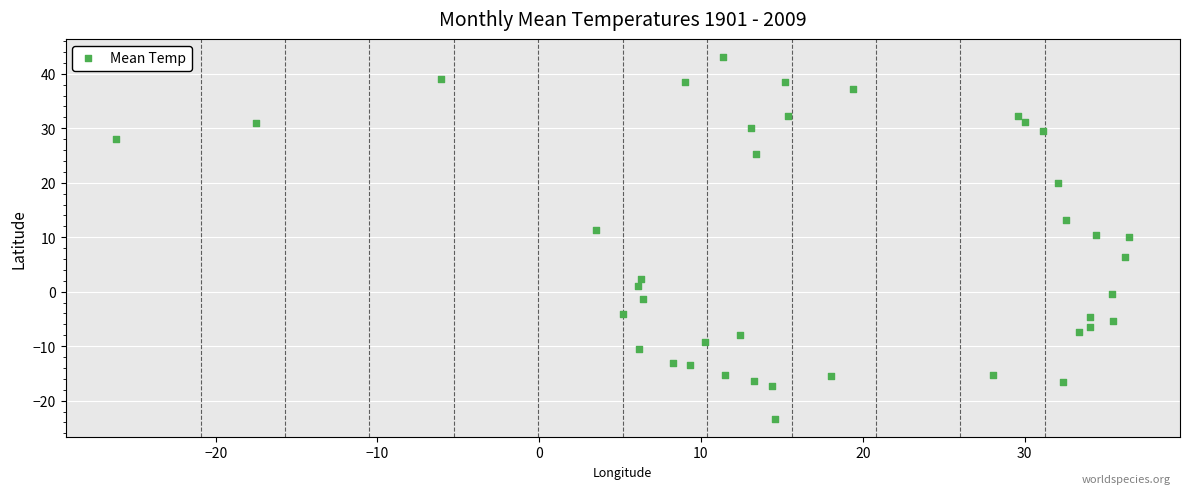

What is the range of Y values (max minus min)?

66.4